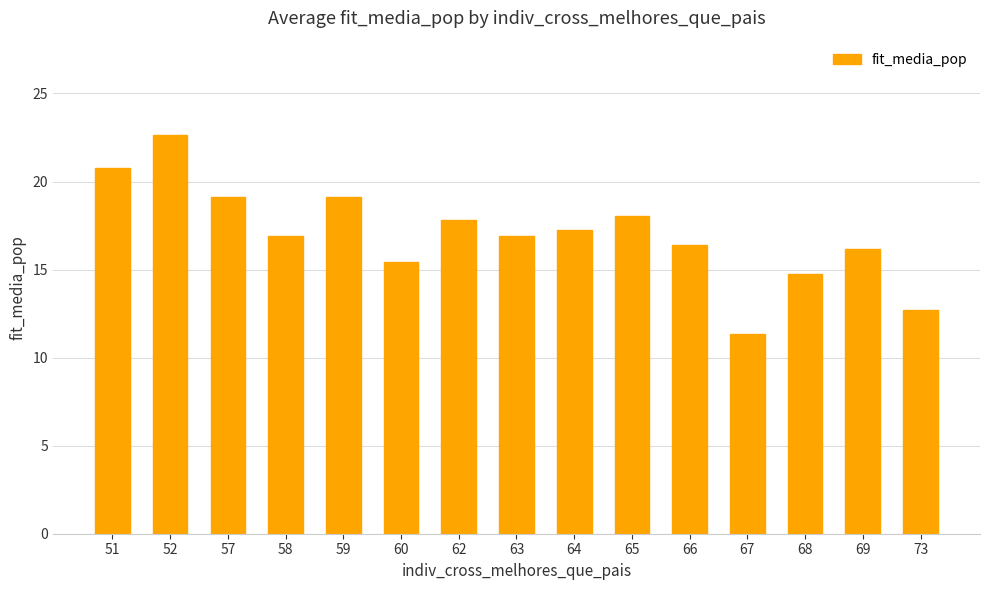

At which label is the value closest to 16?

69